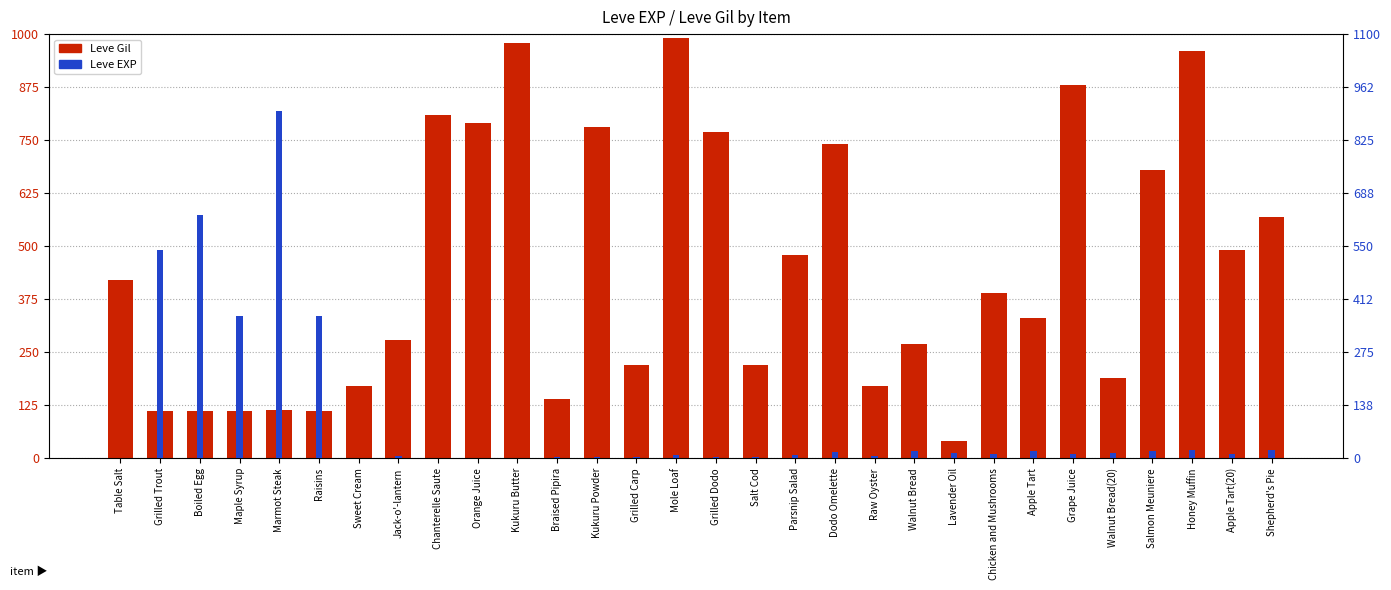

What position from the left is Chicken and Mushrooms?

23